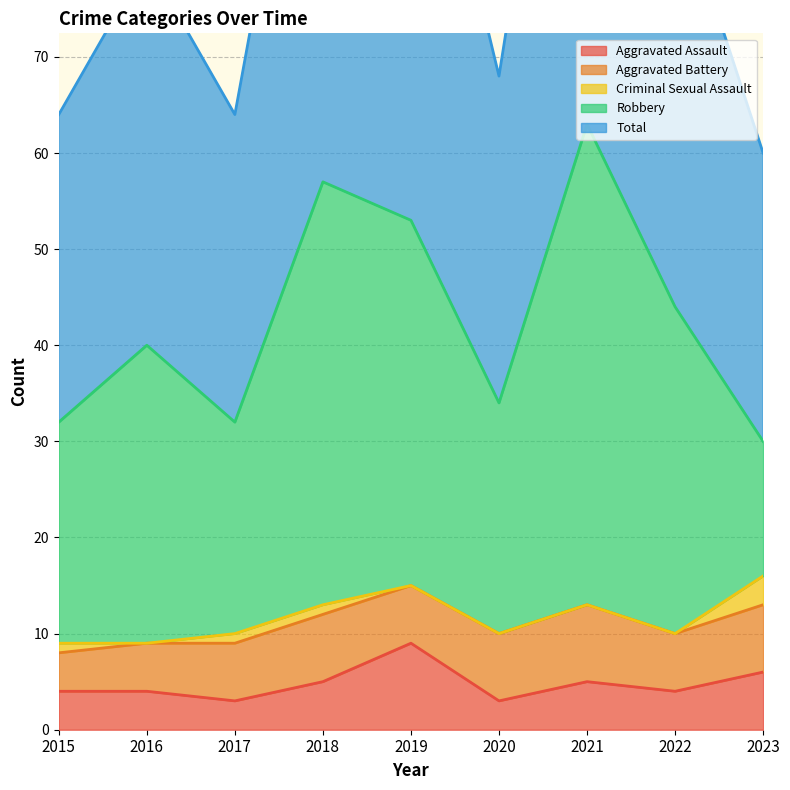

The value of Aggravated Battery at 2018 is 7. True or false?

True